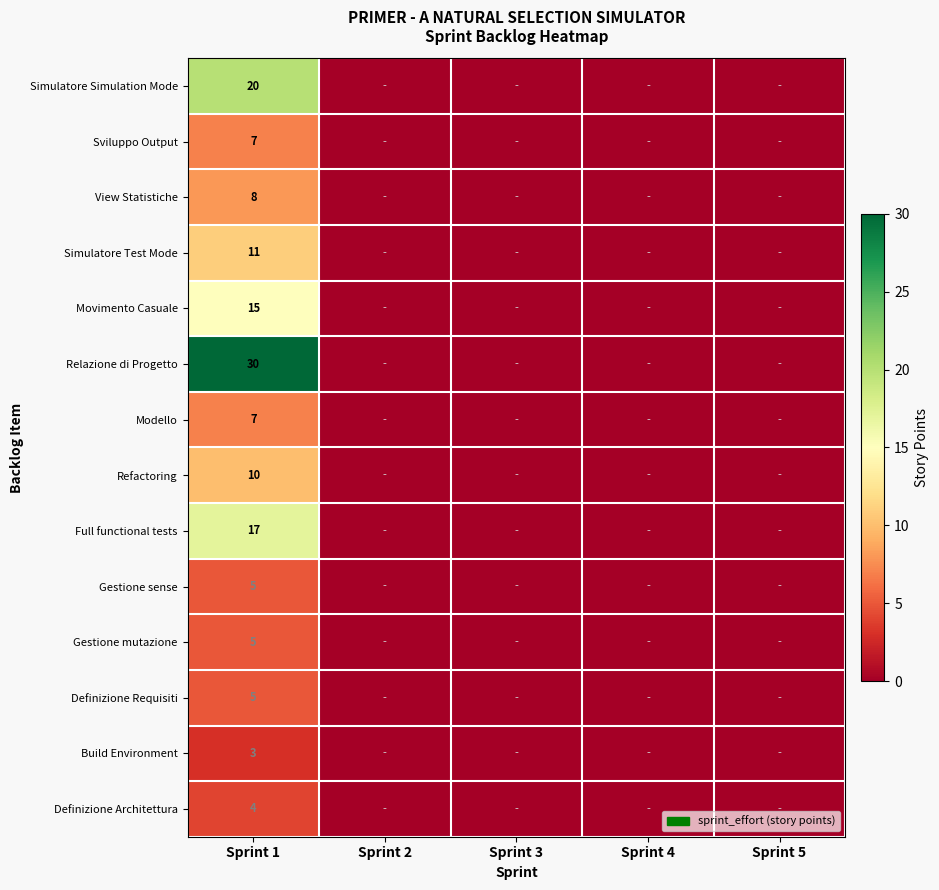

True or false: Movimento Casuale has a value of 15 at Sprint 1.

True